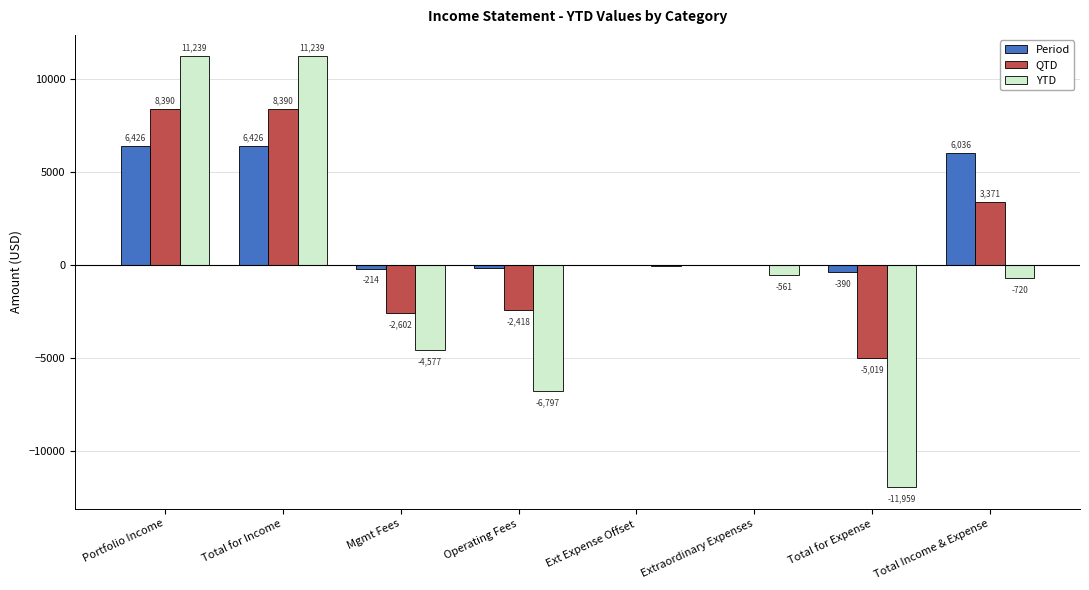

The QTD series shows 0.0 at Ext Expense Offset. True or false?

True